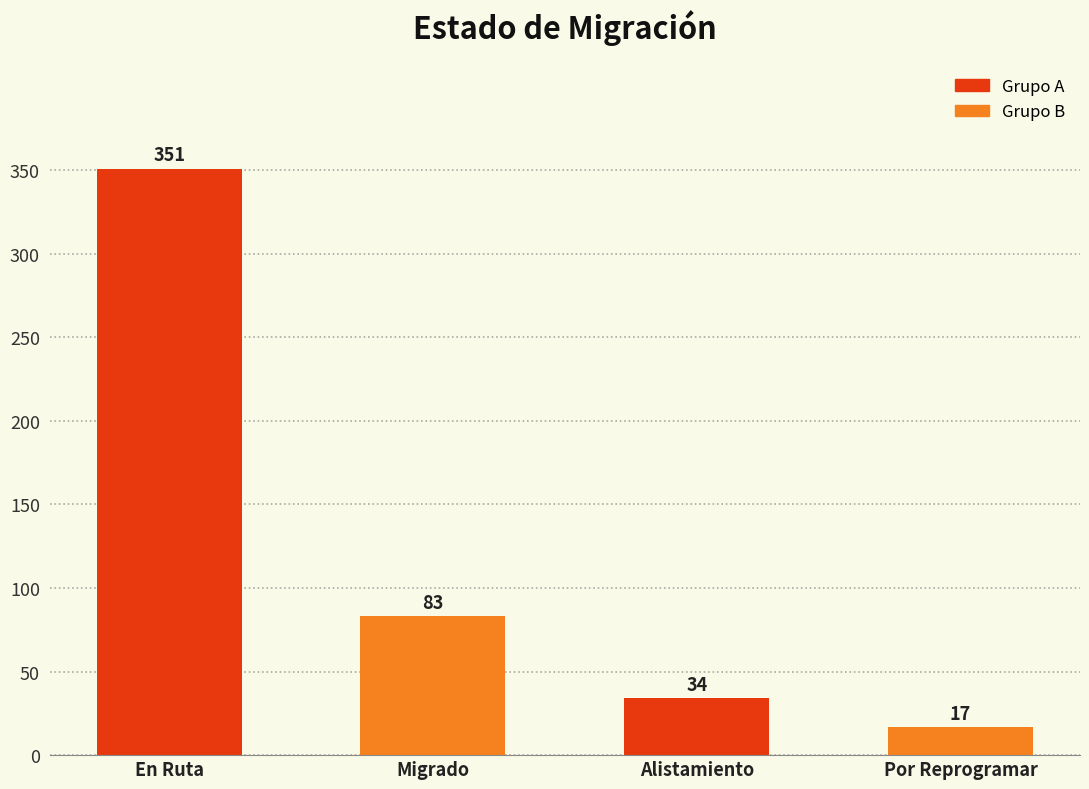

Reading left to right, extract all data points from this chart.

En Ruta=351	Migrado=83	Alistamiento=34	Por Reprogramar=17